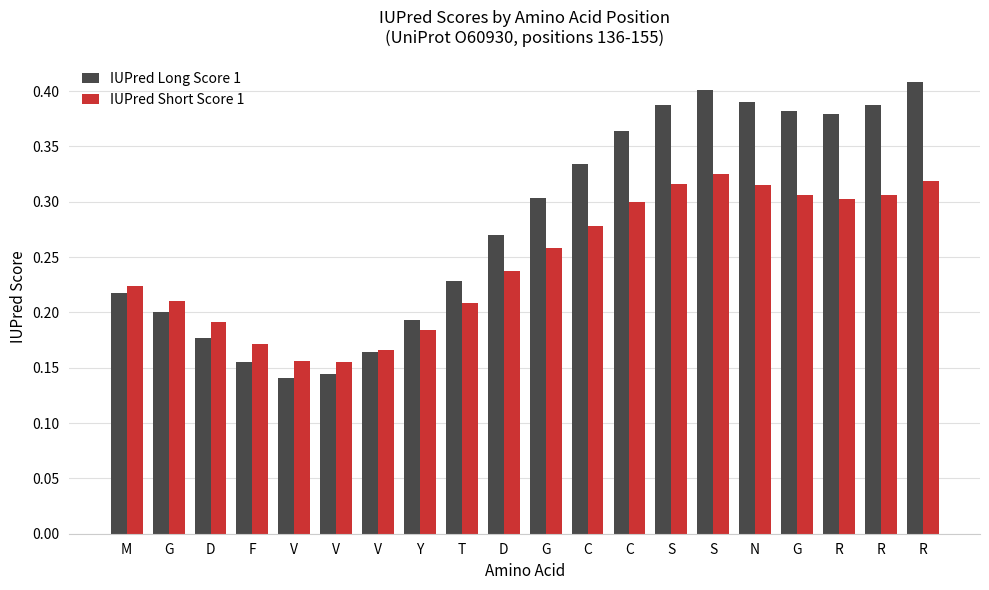

Reading left to right, extract all data points from this chart.

IUPred Long Score 1: M=0.2	G=0.2	D=0.2	F=0.2	V=0.1	V=0.1	V=0.2	Y=0.2	T=0.2	D=0.3	G=0.3	C=0.3	C=0.4	S=0.4	S=0.4	N=0.4	G=0.4	R=0.4	R=0.4	R=0.4
IUPred Short Score 1: M=0.2	G=0.2	D=0.2	F=0.2	V=0.2	V=0.2	V=0.2	Y=0.2	T=0.2	D=0.2	G=0.3	C=0.3	C=0.3	S=0.3	S=0.3	N=0.3	G=0.3	R=0.3	R=0.3	R=0.3